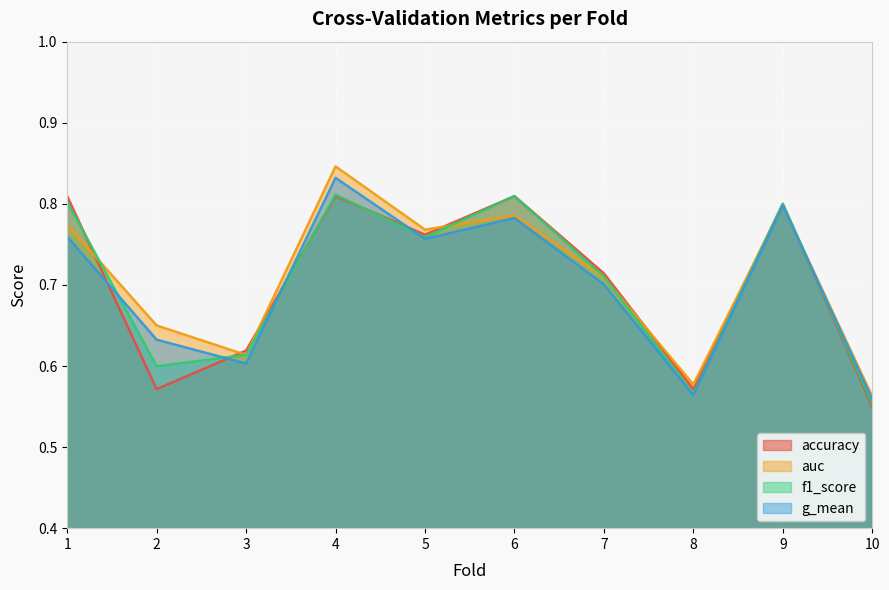

Rank the series by their maximum value, from lowest to highest.

accuracy, f1_score, g_mean, auc